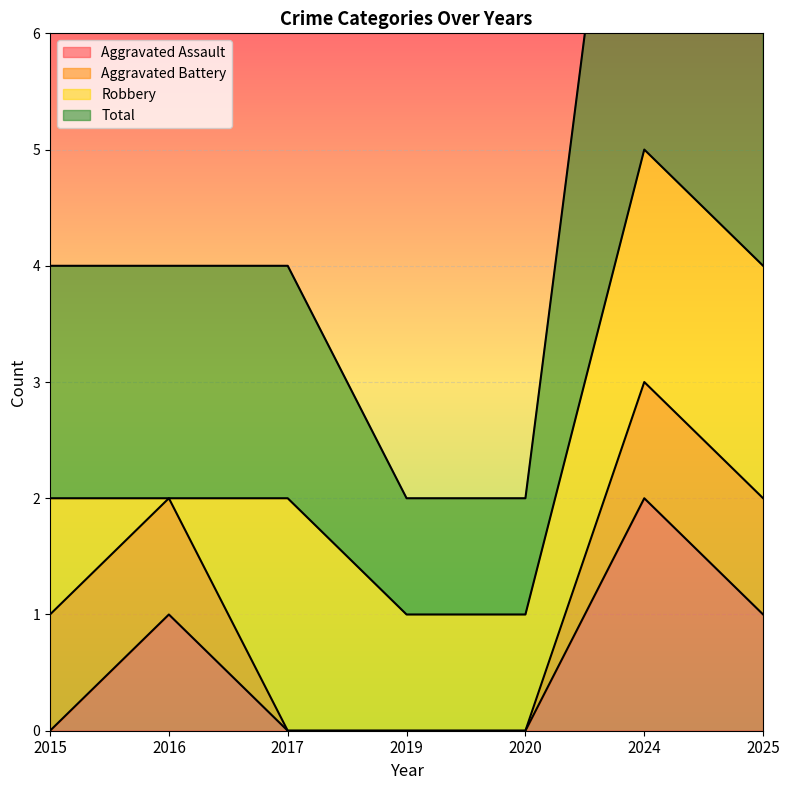

Is it true that Aggravated Assault equals 1 at 2016?

True